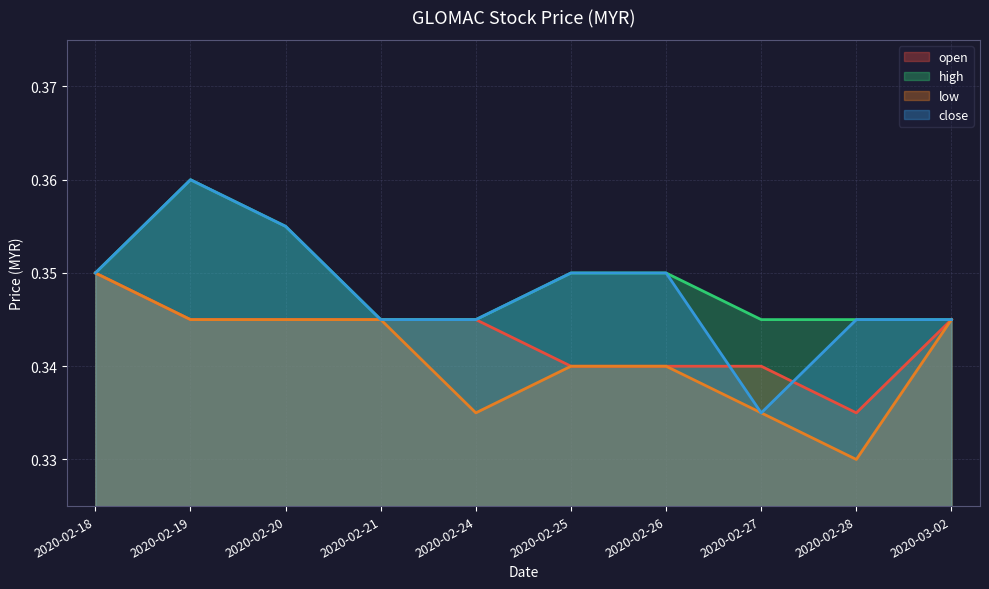

Rank the categories by high value from lowest to highest.

2020-02-21, 2020-02-24, 2020-02-27, 2020-02-28, 2020-03-02, 2020-02-18, 2020-02-25, 2020-02-26, 2020-02-20, 2020-02-19